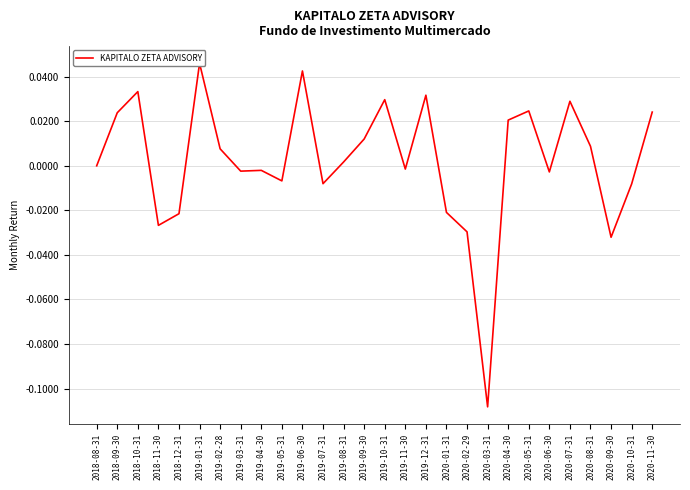

Reading left to right, list all the values displayed in this chart.

2018-08-31=0.0	2018-09-30=0.0	2018-10-31=0.0	2018-11-30=-0.0	2018-12-31=-0.0	2019-01-31=0.0	2019-02-28=0.0	2019-03-31=-0.0	2019-04-30=-0.0	2019-05-31=-0.0	2019-06-30=0.0	2019-07-31=-0.0	2019-08-31=0.0	2019-09-30=0.0	2019-10-31=0.0	2019-11-30=-0.0	2019-12-31=0.0	2020-01-31=-0.0	2020-02-29=-0.0	2020-03-31=-0.1	2020-04-30=0.0	2020-05-31=0.0	2020-06-30=-0.0	2020-07-31=0.0	2020-08-31=0.0	2020-09-30=-0.0	2020-10-31=-0.0	2020-11-30=0.0